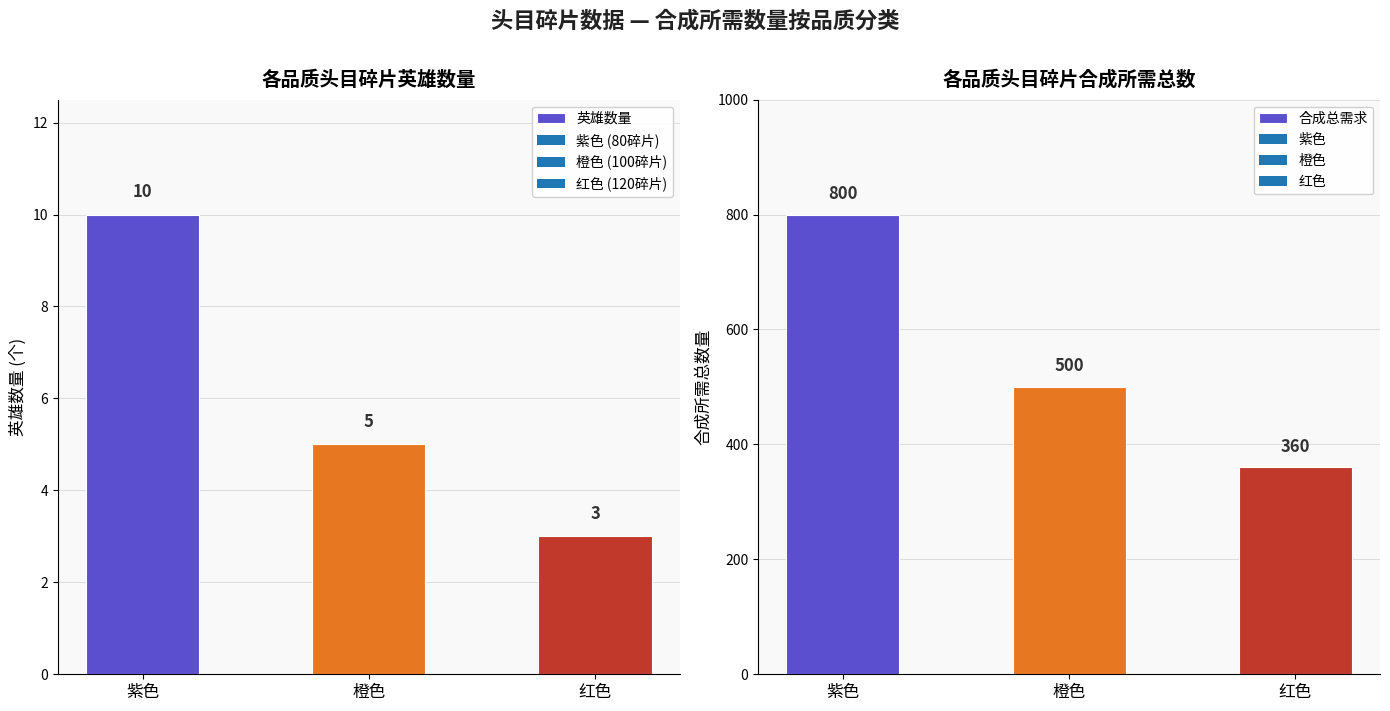

Rank the series by their average value, from highest to lowest.

合成总需求, 英雄数量